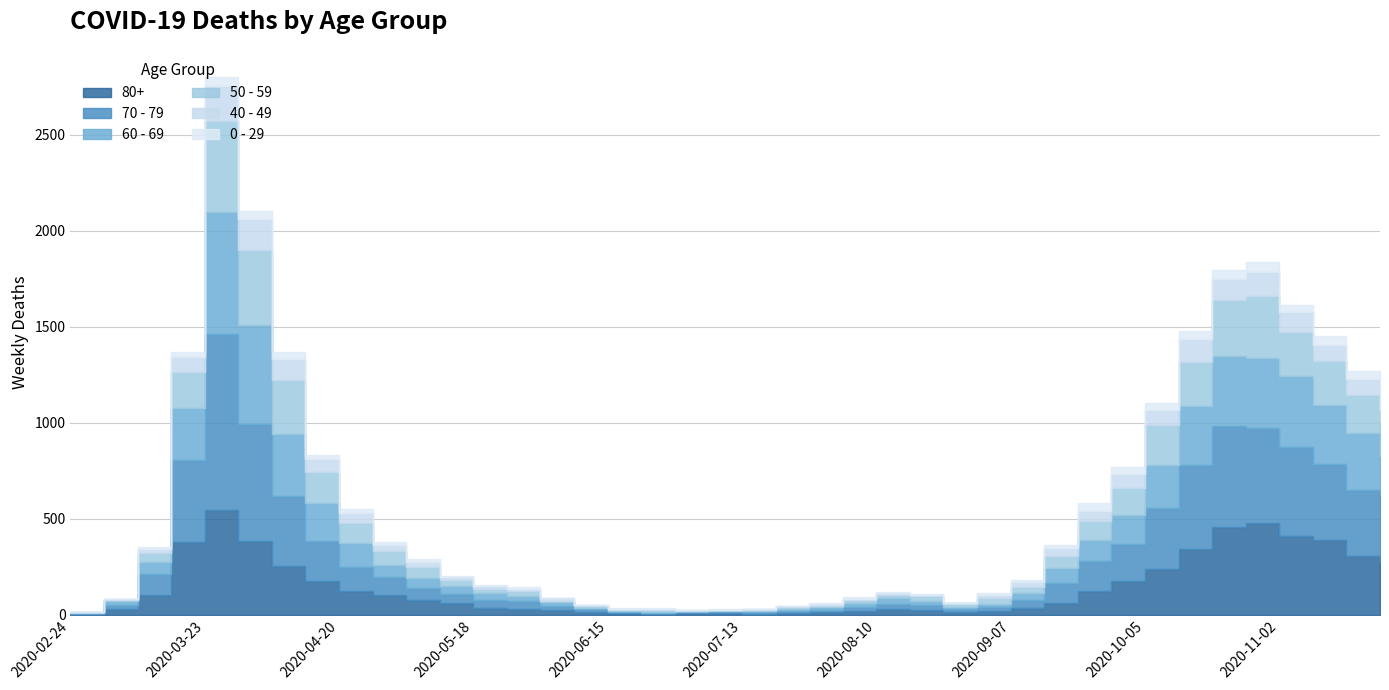

Does the chart have visible grid lines?

Yes